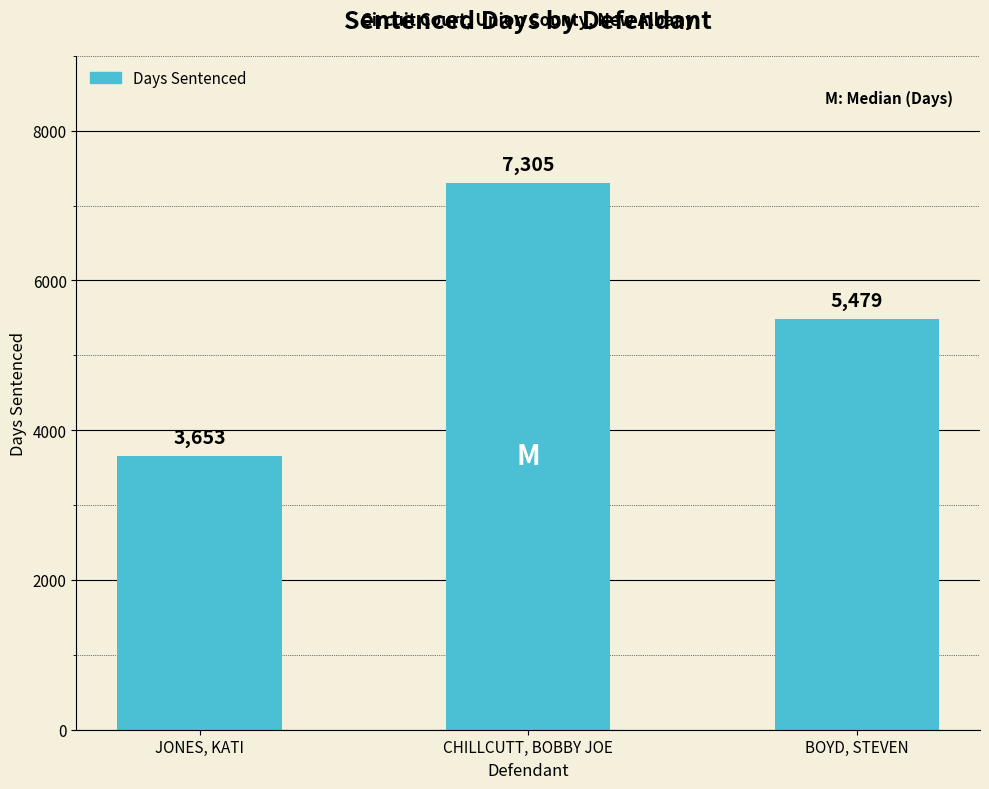

Count the number of data series in this chart.

1